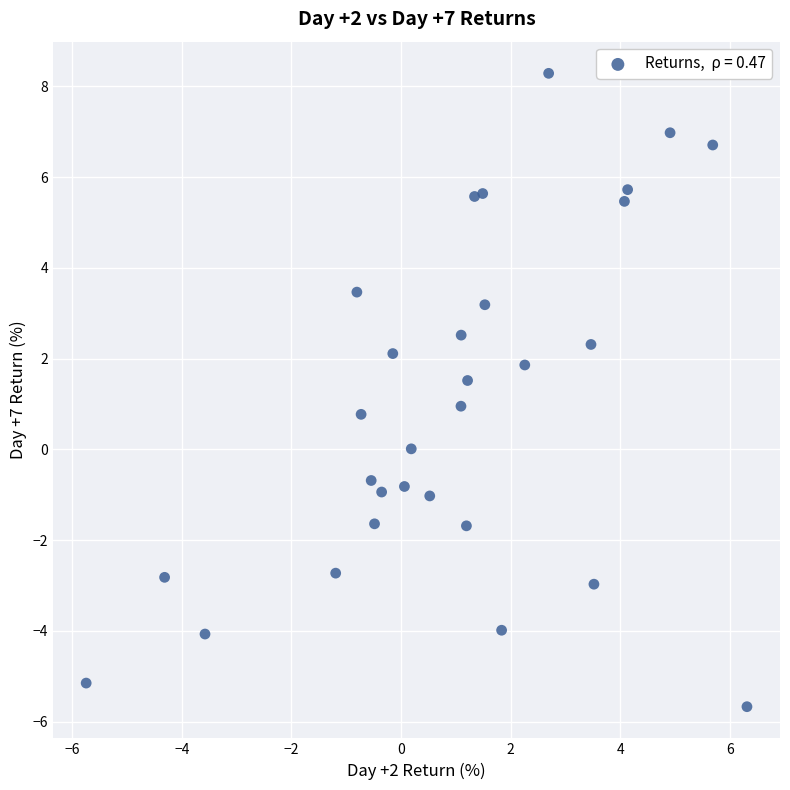

What is the range of Y values (max minus min)?

14.0